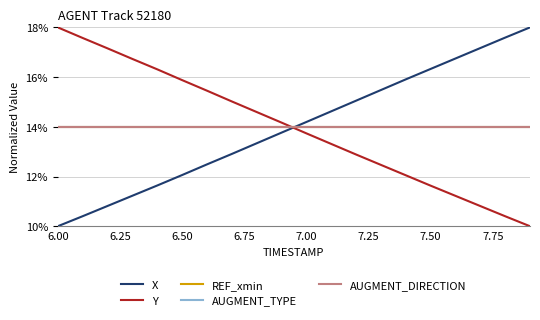

Is this an area chart (filled region under the line)?

No